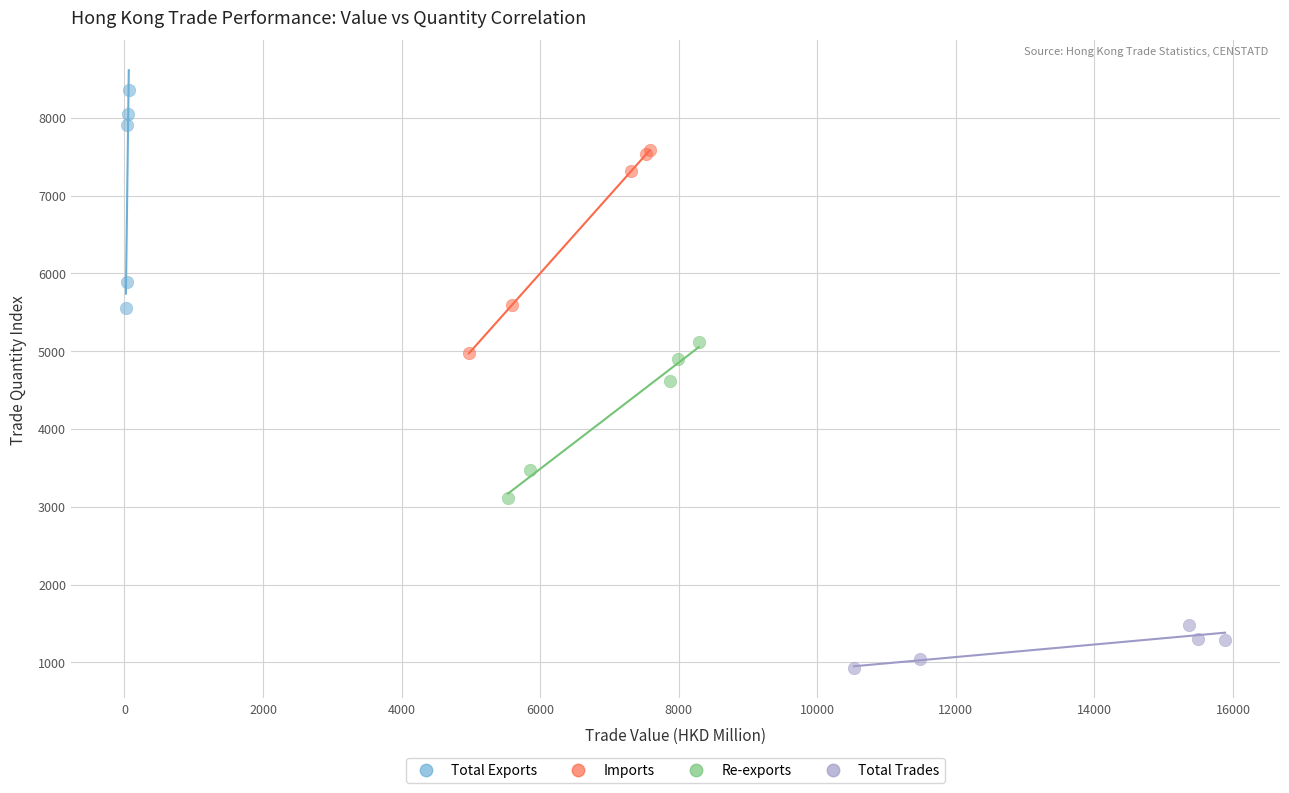

Which series has the largest Y range (max minus min)?

Total Exports